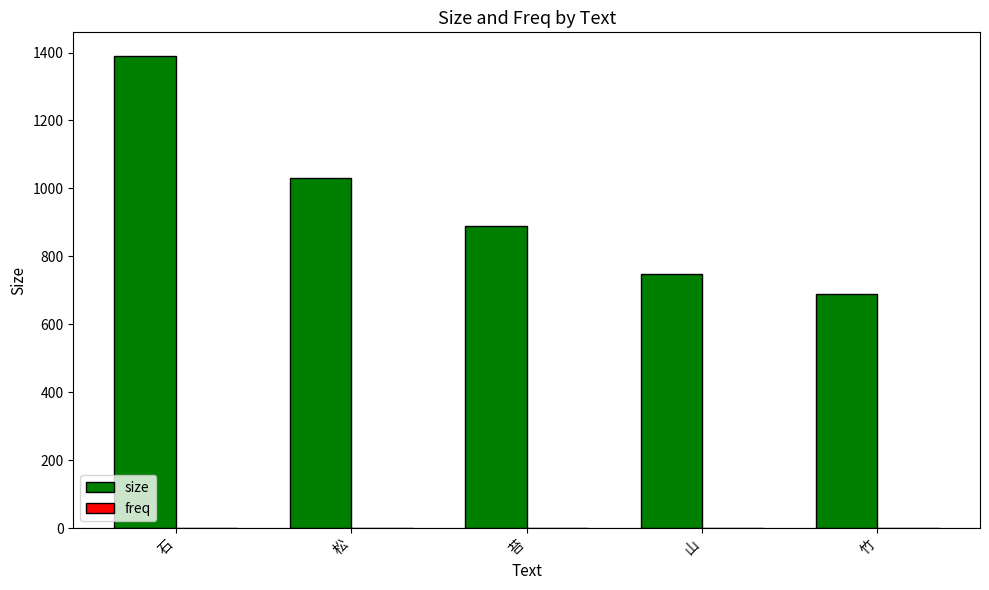

Which series changed the most between 石 and 松?

size